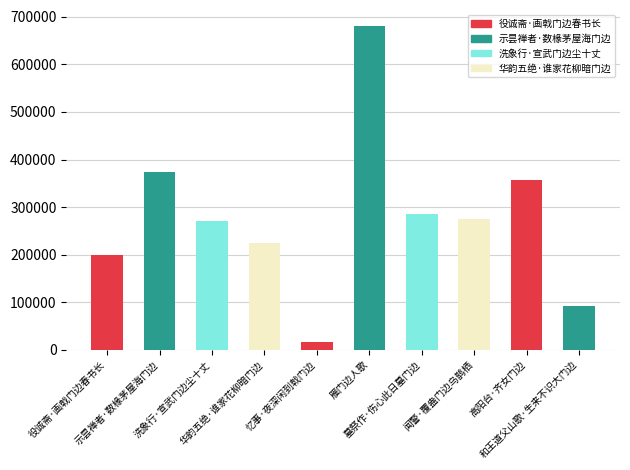

What is the minimum value shown in the chart?

17248